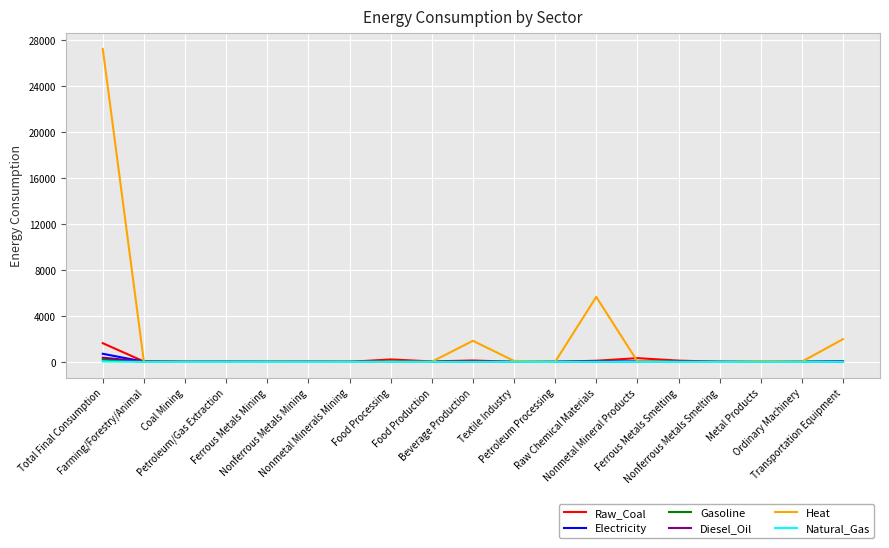

What is the difference between the highest and lowest values at Coal Mining?

11.0